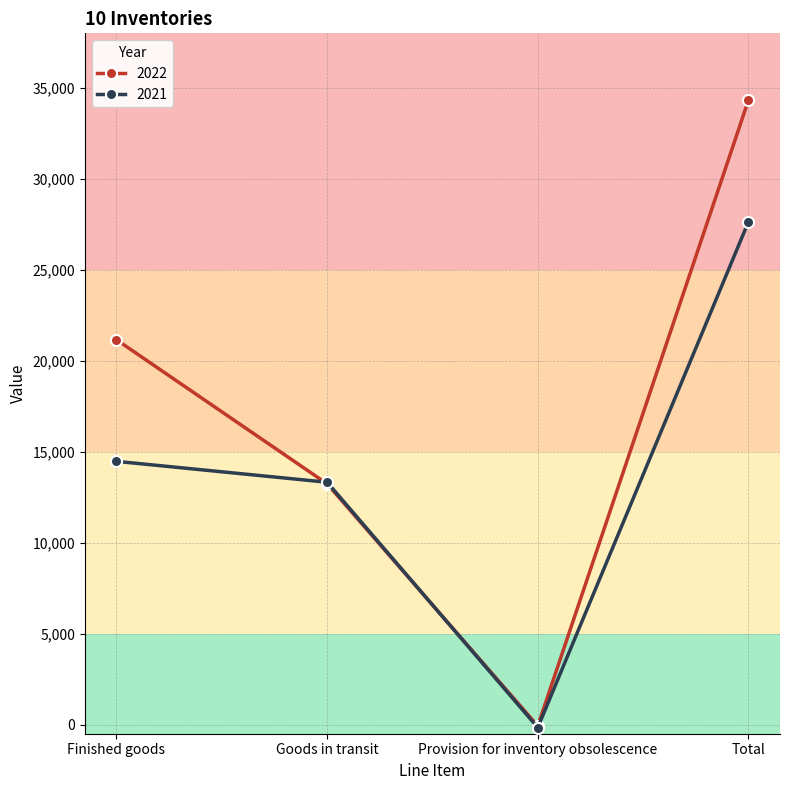

What is the average value of the 2021 series?

13818